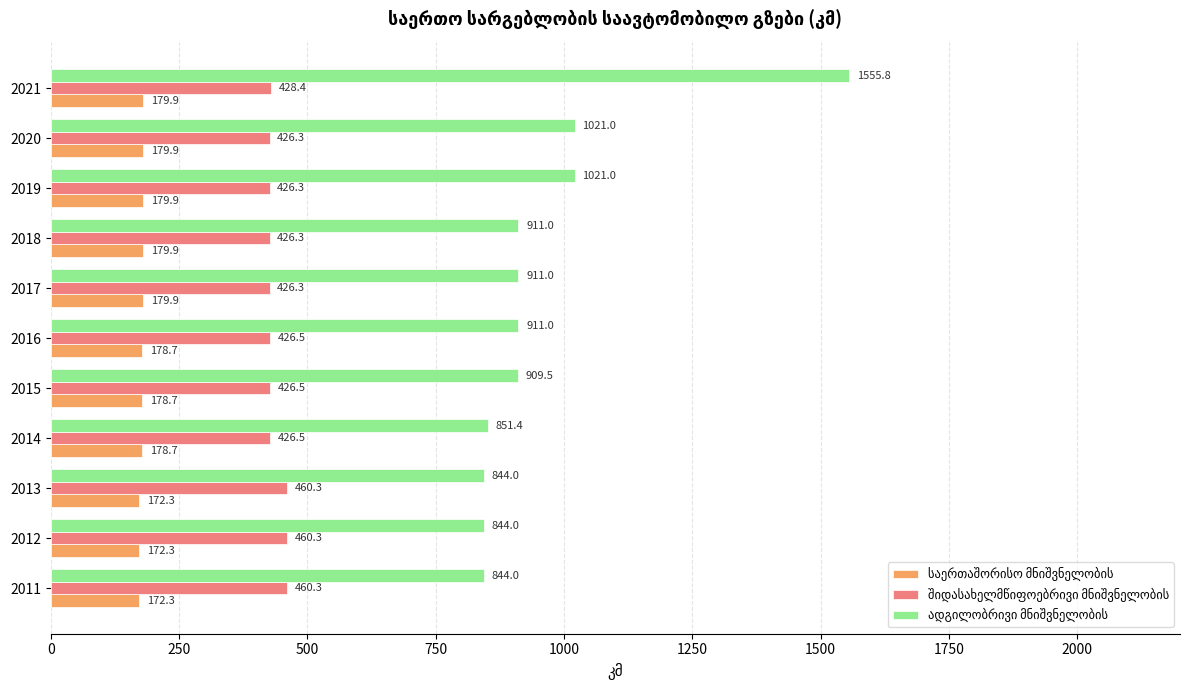

What is the smallest value displayed?

172.3